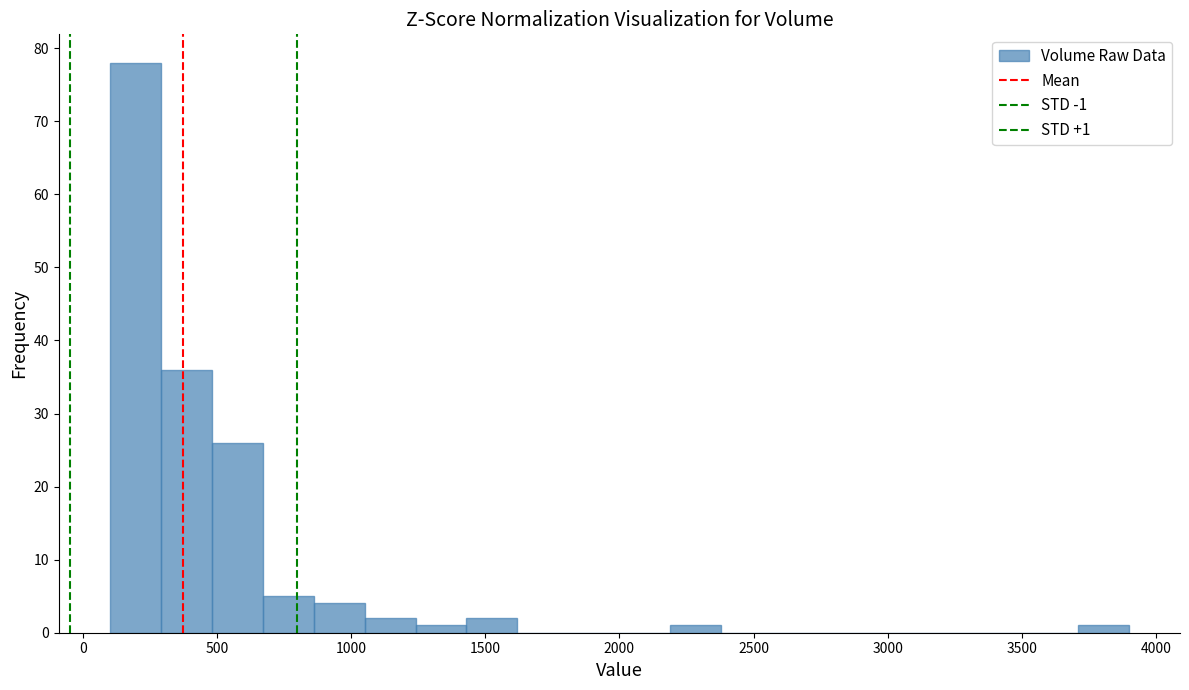

Around what value on the x-axis is the tallest bar? Give the approximate position of its centre, as read against the axis.

200